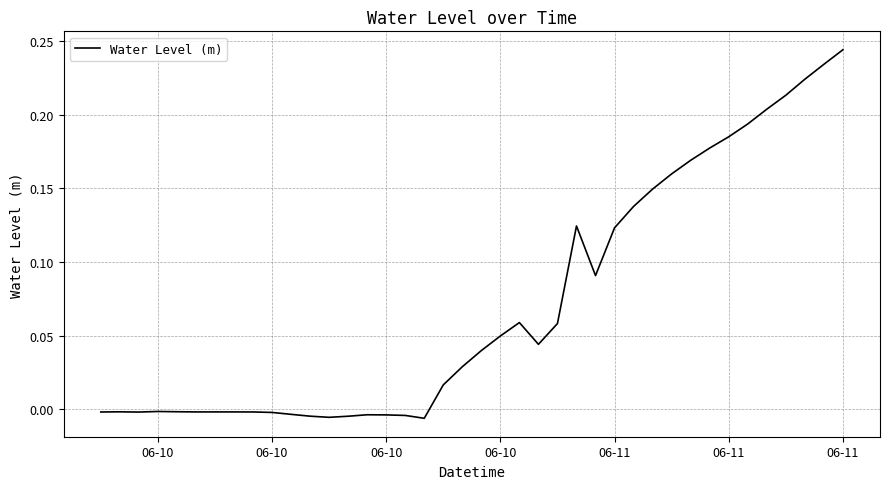

What is the difference between the maximum and minimum values?

0.3